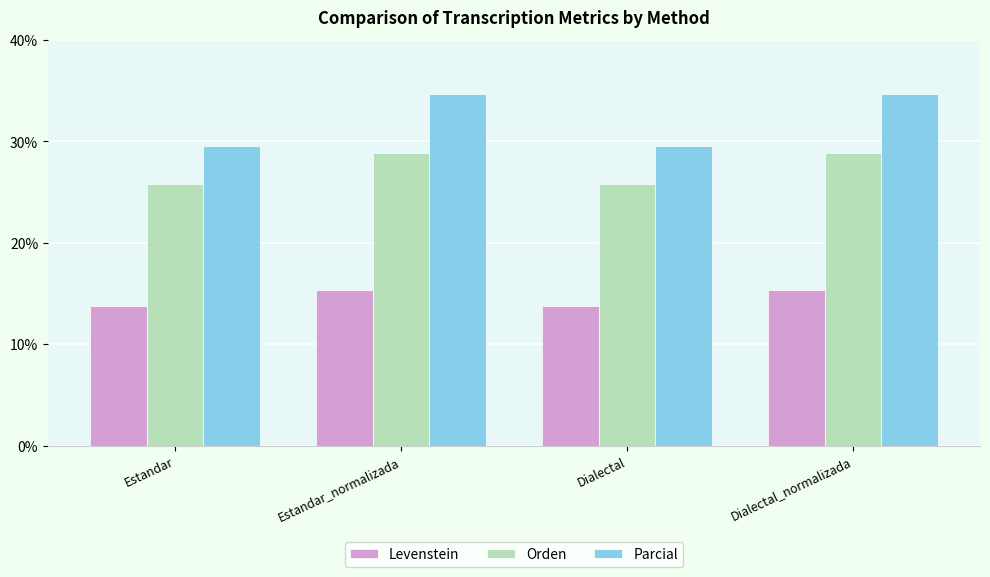

Is the value of Levenstein at Dialectal greater than the value of Parcial at Estandar_normalizada?

No